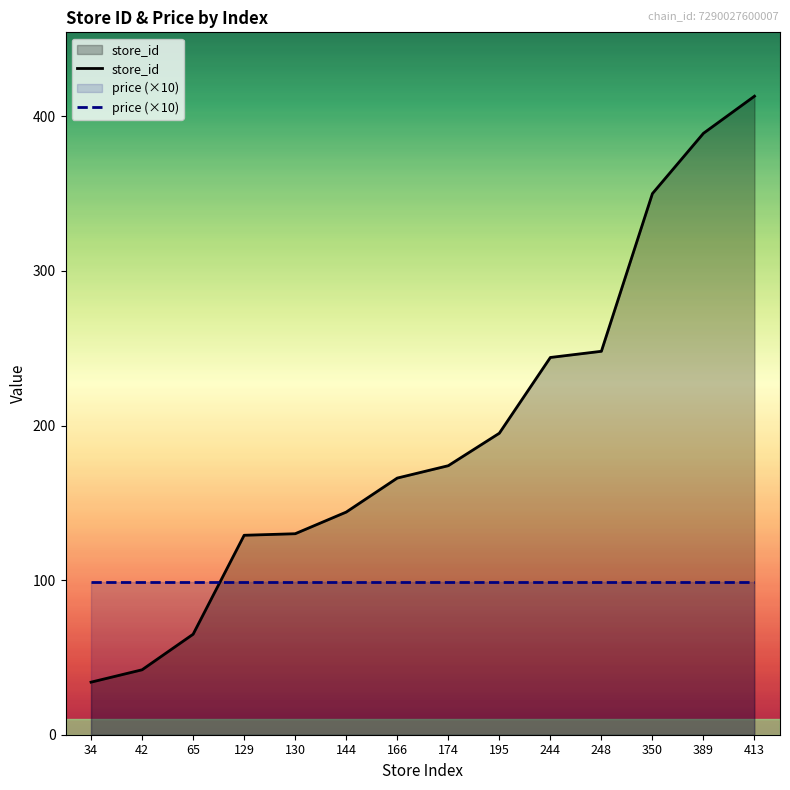

True or false: there are more than 1 points higher than both neighbors.

False